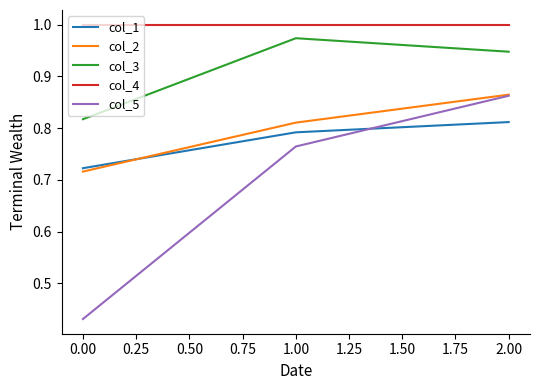

Is the value of col_4 at 1.00 greater than the value of col_2 at 1.00?

Yes